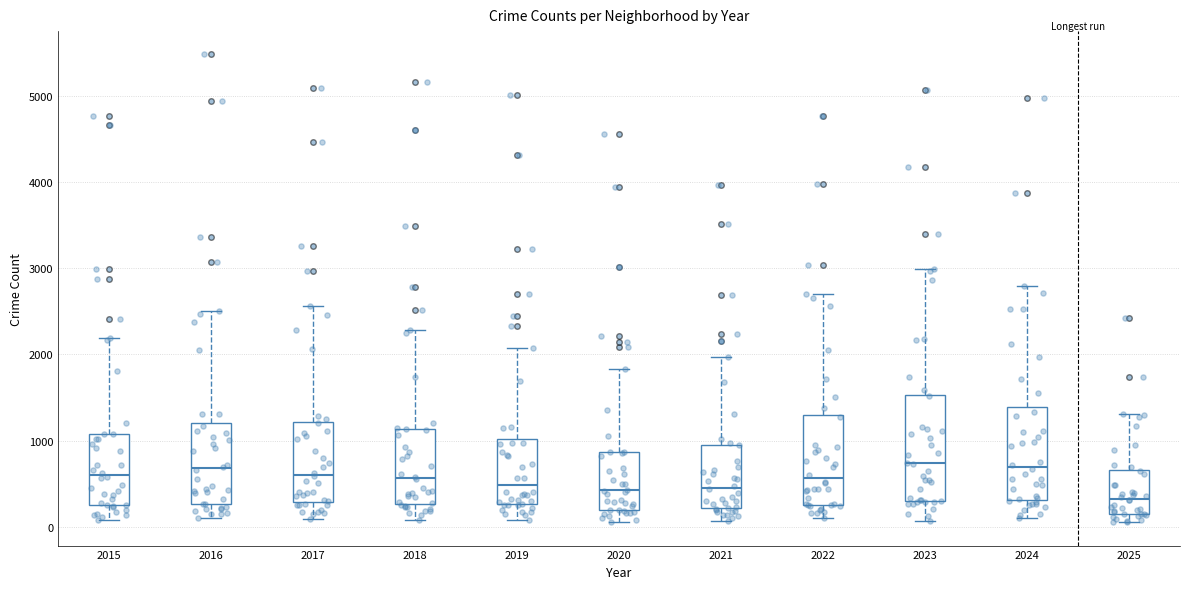

Where is the upper edge of the box at x = 2017 on the y-axis? The values are not printed on the chart, so give them approximately, as read against the axis.

1200